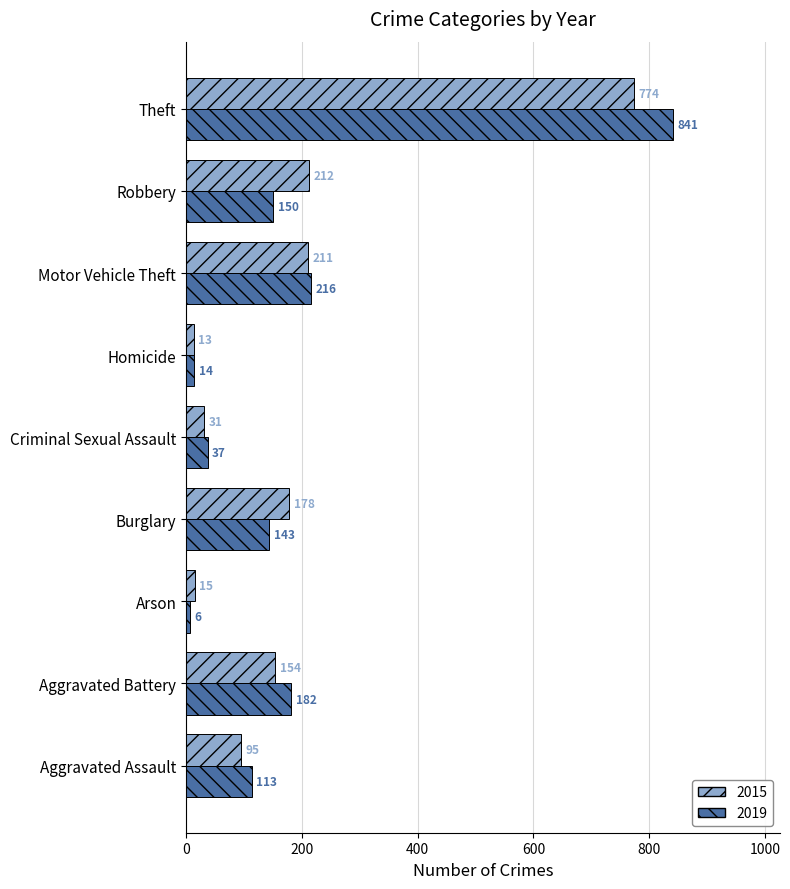

What is the minimum value for 2019?

6